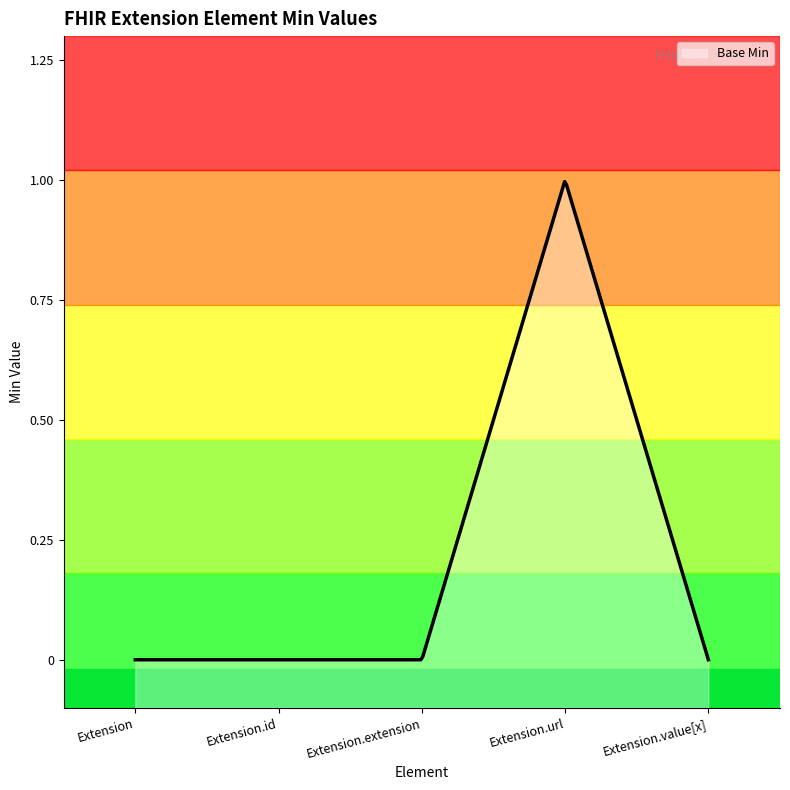

What is the greatest value displayed?

1